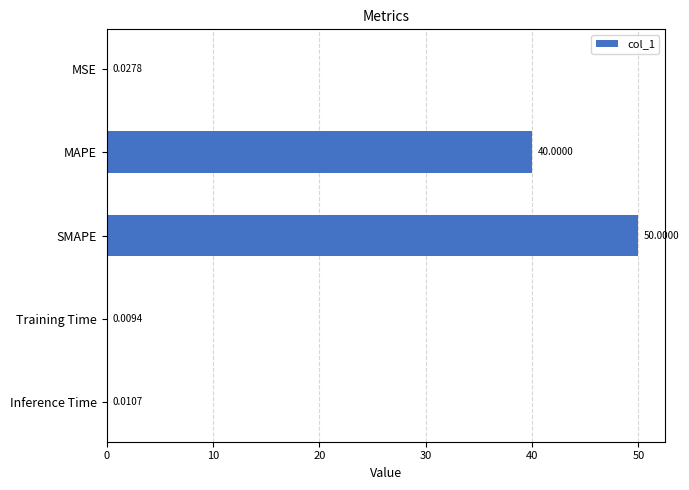

What is the change in value from SMAPE to Training Time?

-50.0